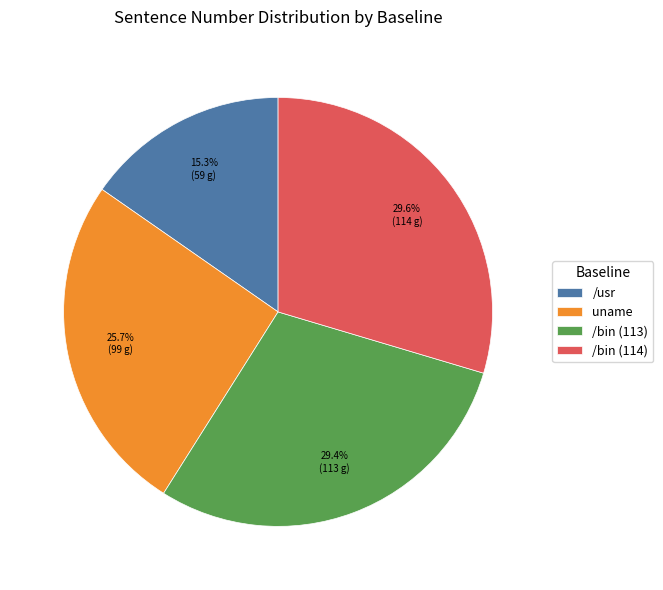

Count the number of slices in the pie.

4